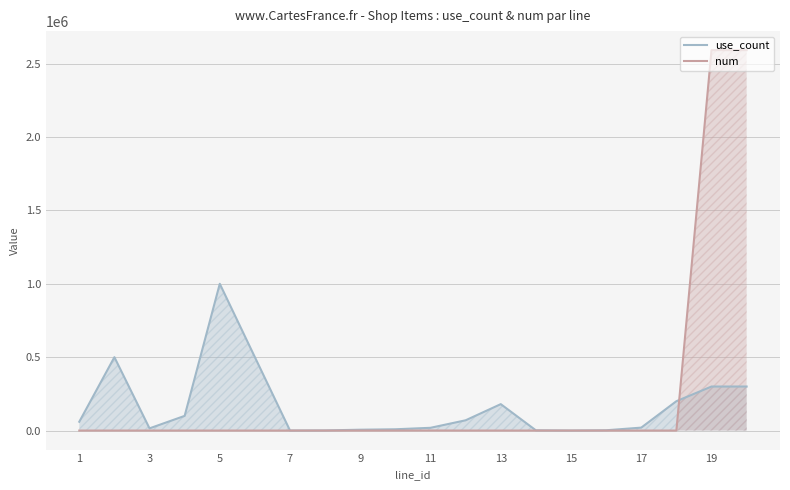

What is the greatest value displayed?

2592000